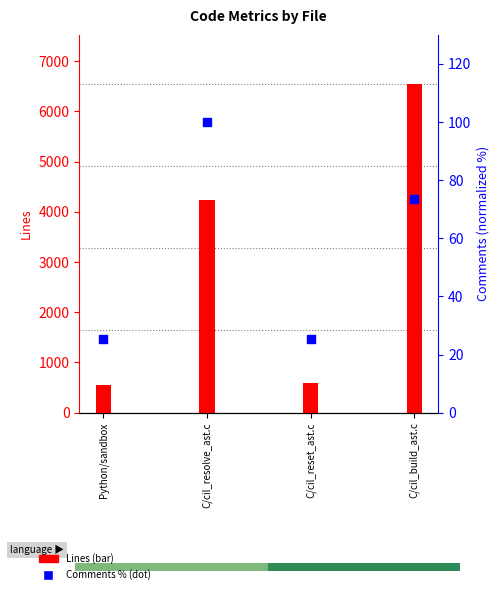

Between C/cil_resolve_ast.c and C/cil_build_ast.c, which is larger?

C/cil_resolve_ast.c